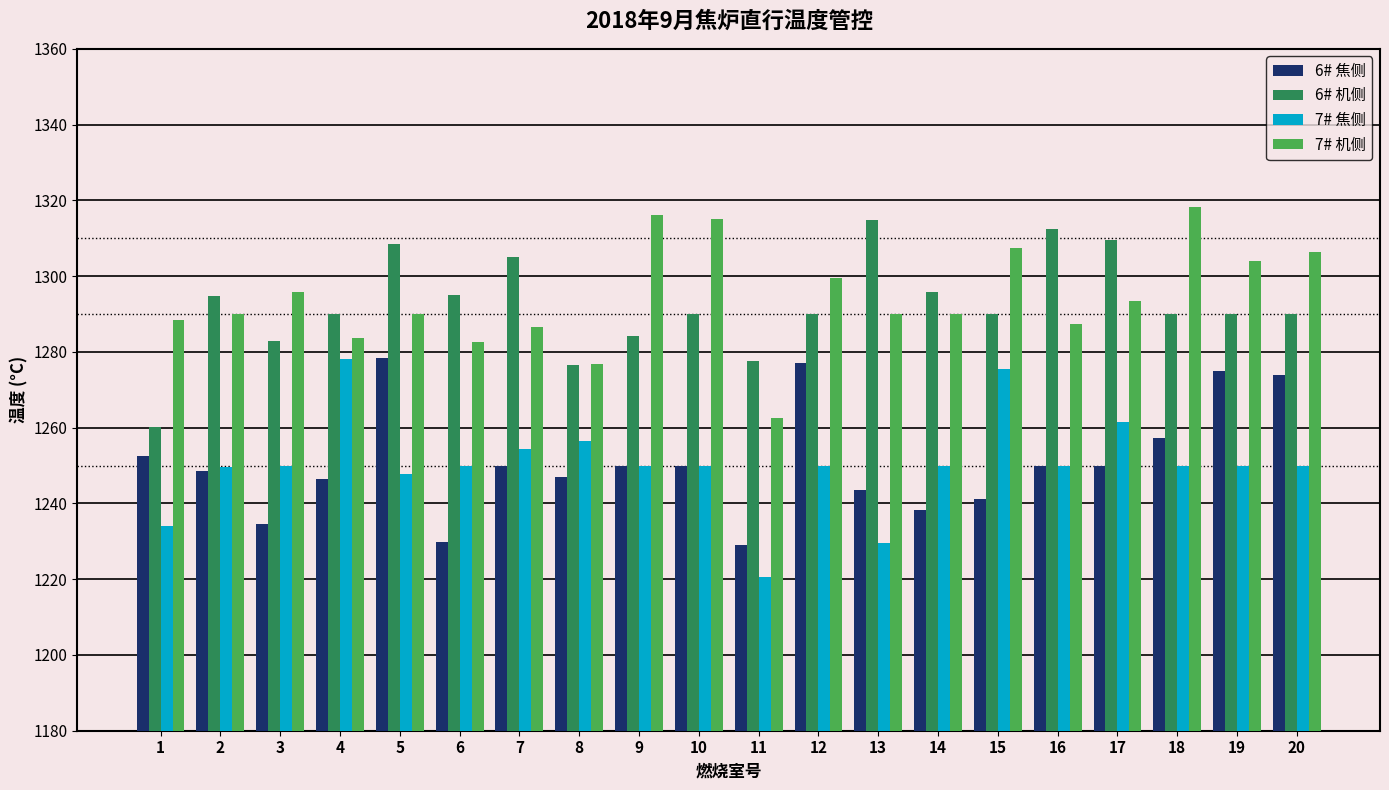

The 7# 机侧 series shows 1287.3 at 16. True or false?

True